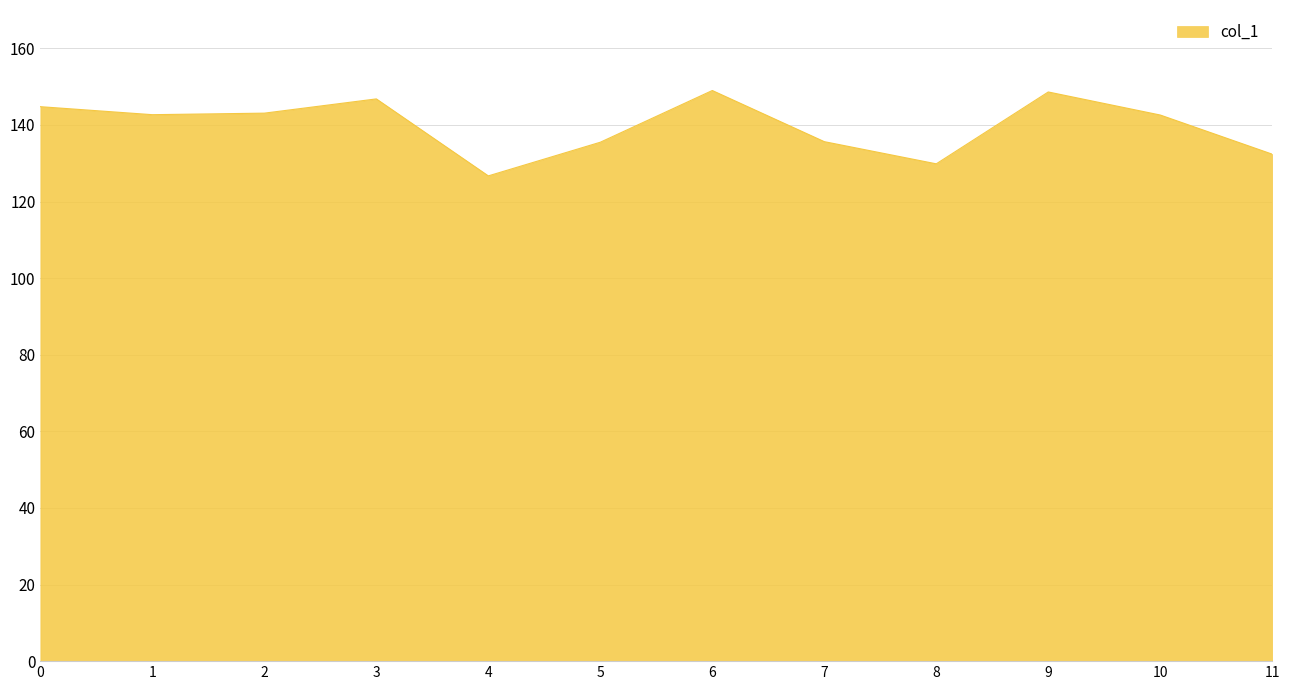

How many lines are shown in the chart?

1